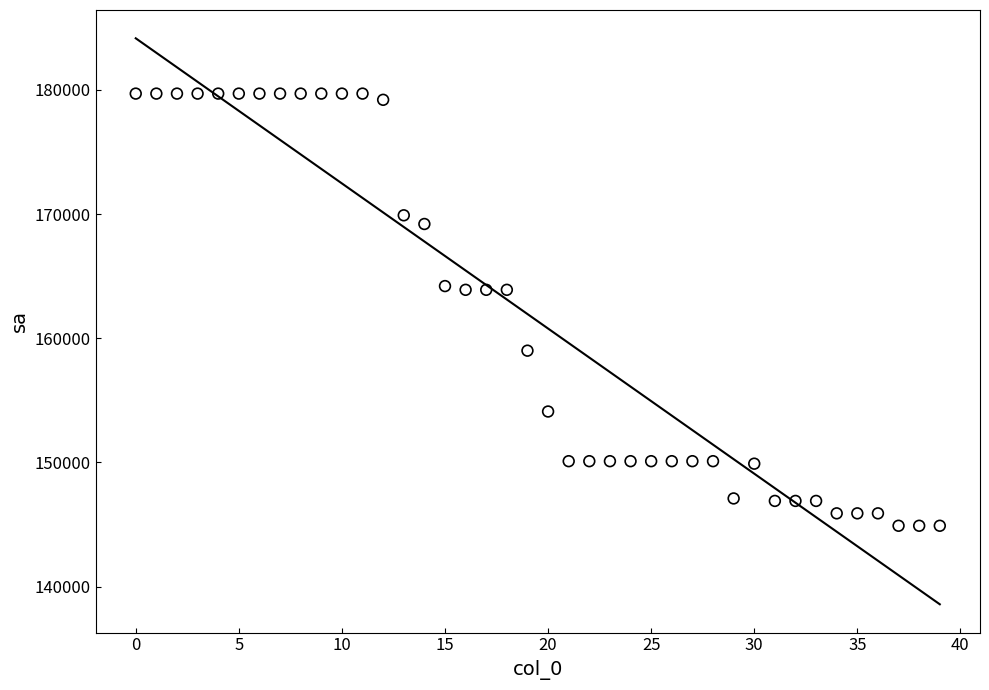

What is the range of Y values (max minus min)?

34800